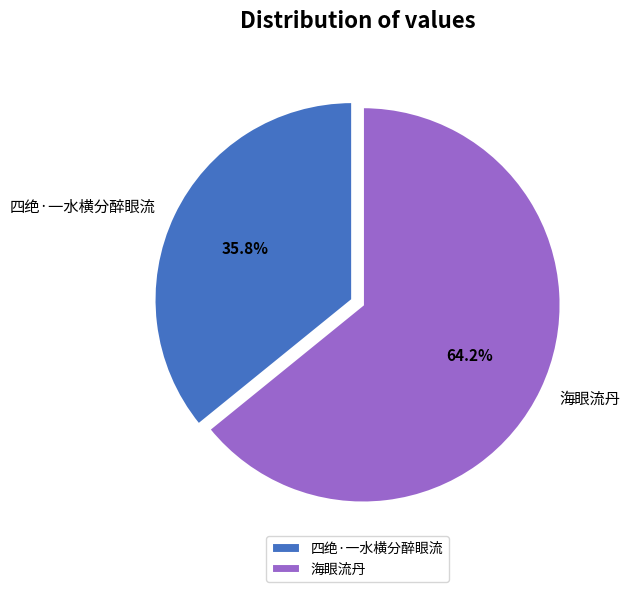

To the nearest percent, what is the difference between the 海眼流丹 and 四绝·一水横分醉眼流 slice percentages?

28%